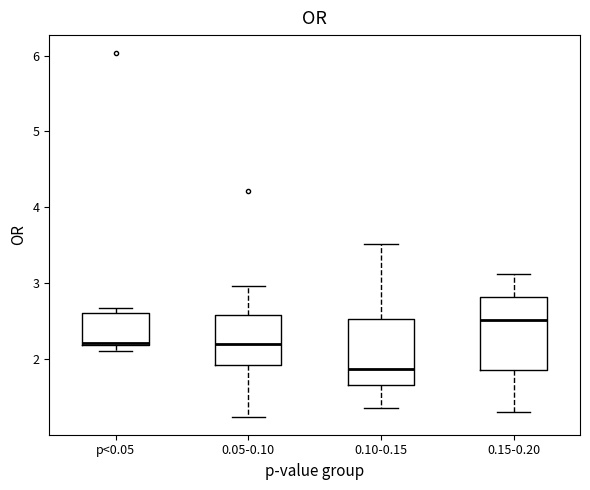

Which box has the highest median line?

0.15-0.20